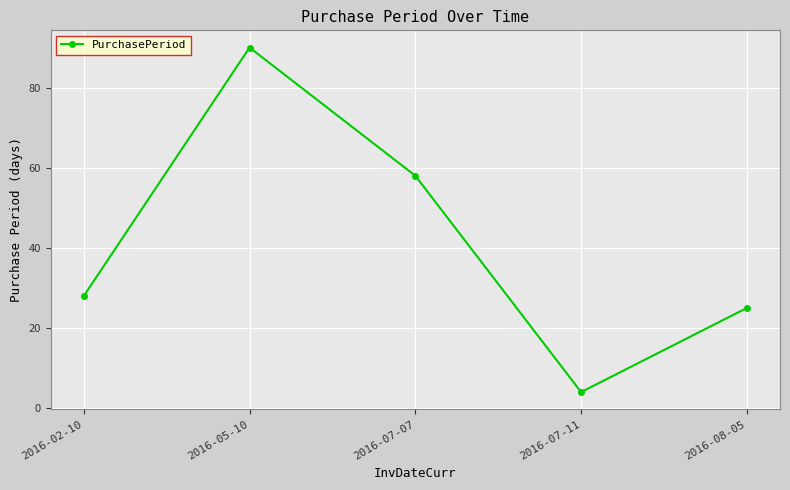

What is the label of the 5th point from the right?

2016-02-10